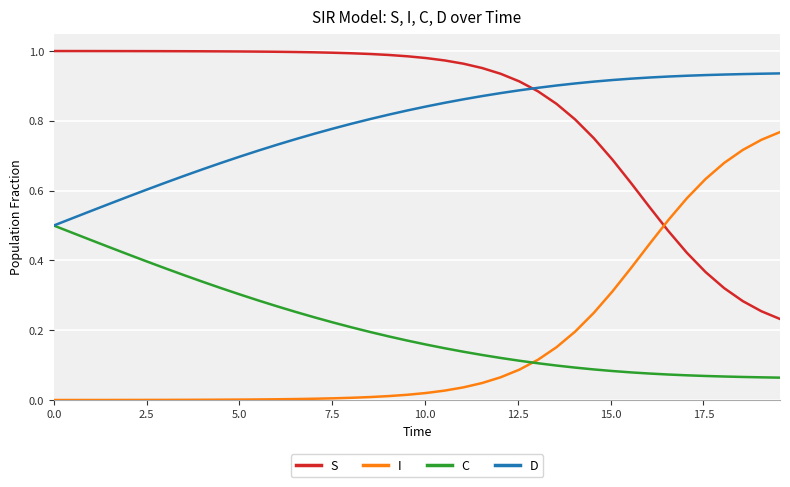

True or false: S and I cross at least once.

True